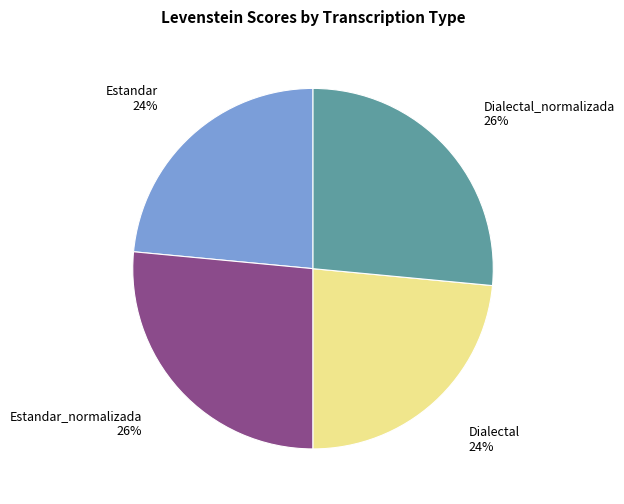

Does Dialectal_normalizada 26% account for over 50% of the chart?

No